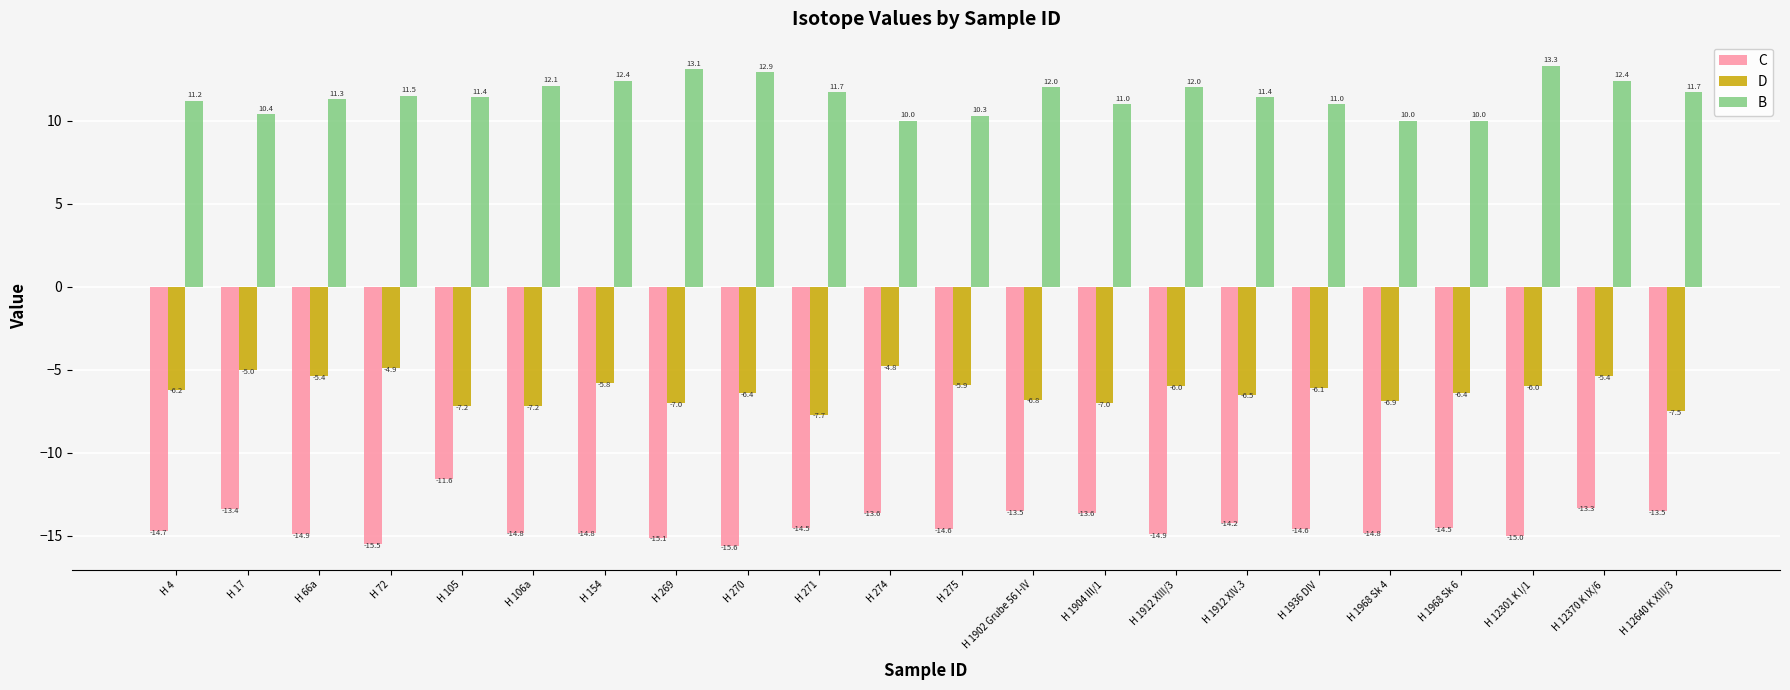

What is the average value of the D series?

-6.3